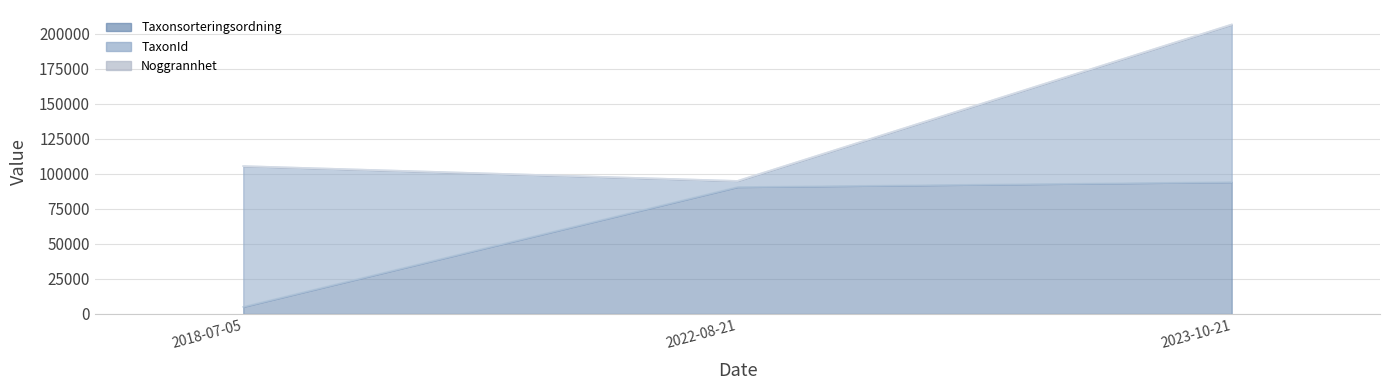

True or false: Noggrannhet has a value of 5 at 2018-07-05.

False